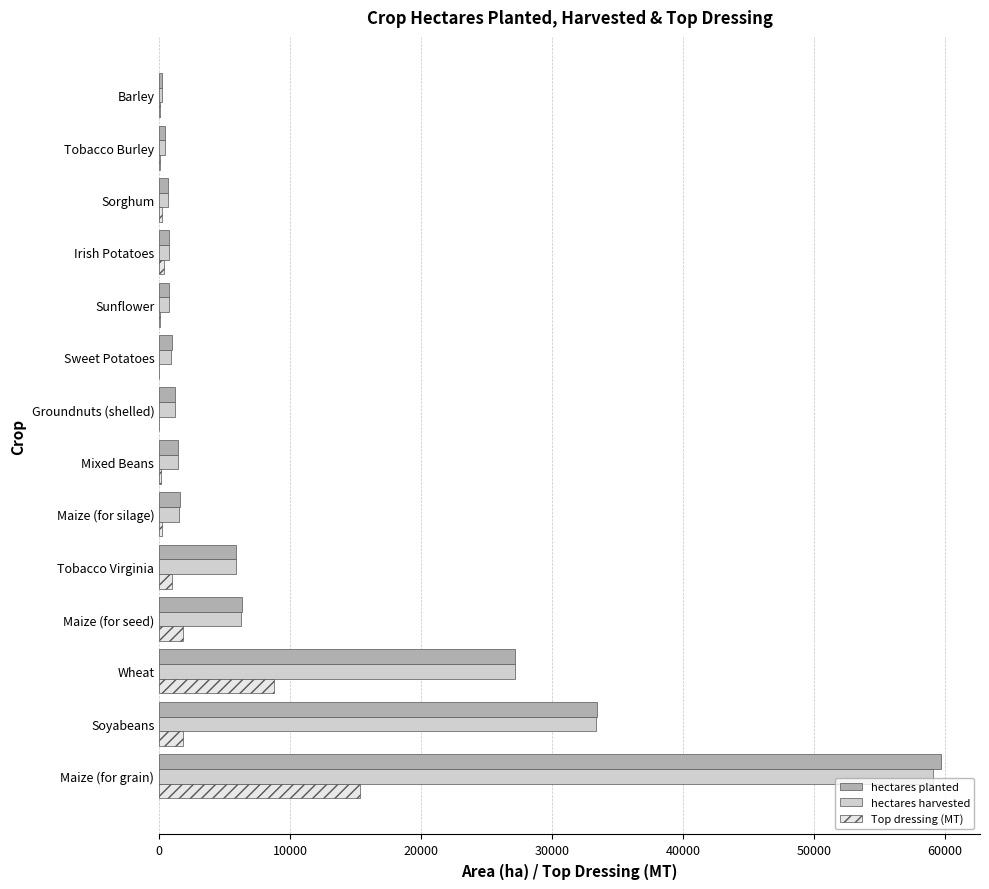

How many categories are shown in the chart?

14